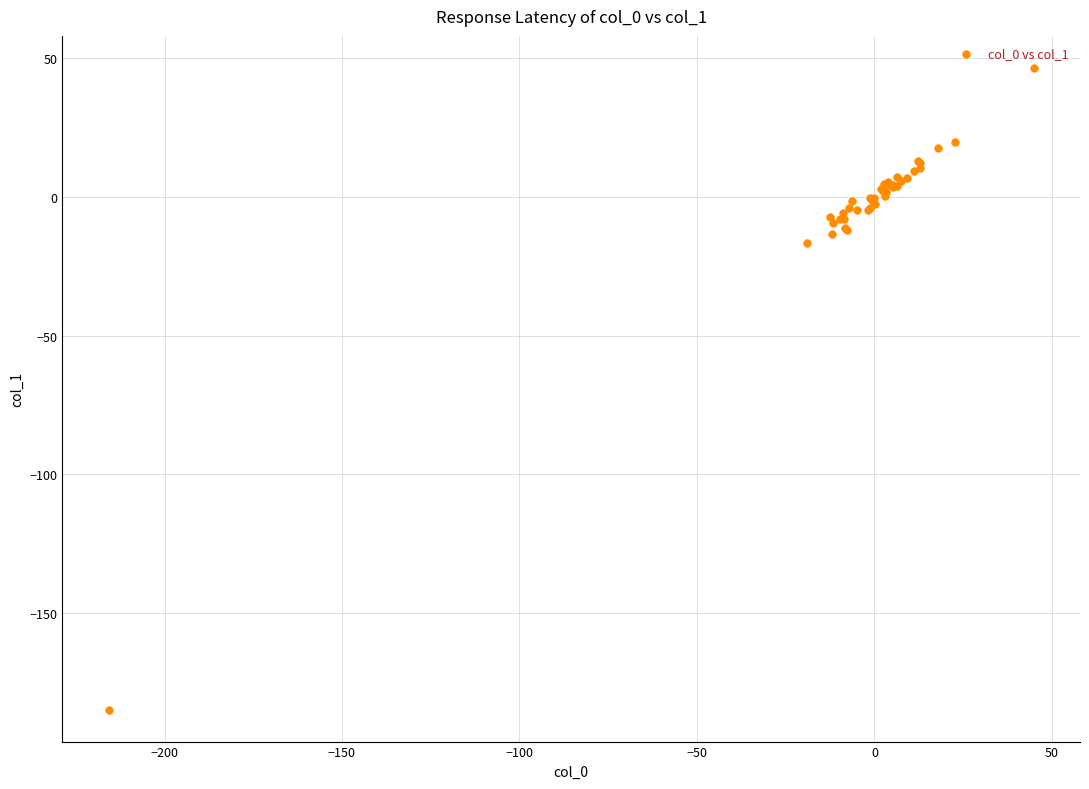

What Y value in the scatter plot is closest to -69?

-16.7